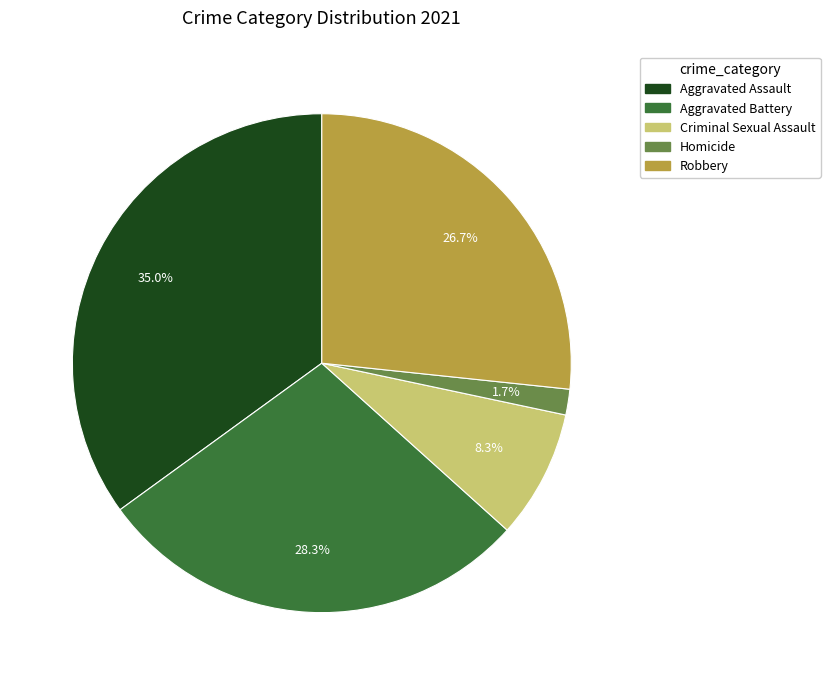

How many segments does this pie chart have?

5